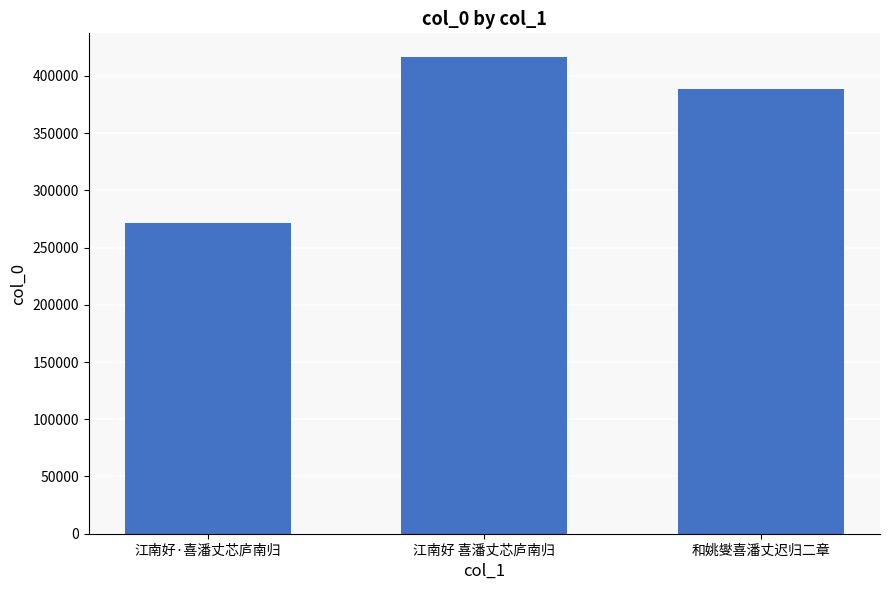

Reading left to right, list all the values displayed in this chart.

江南好·喜潘丈芯庐南归=271318	江南好 喜潘丈芯庐南归=416290	和姚燮喜潘丈迟归二章=388329